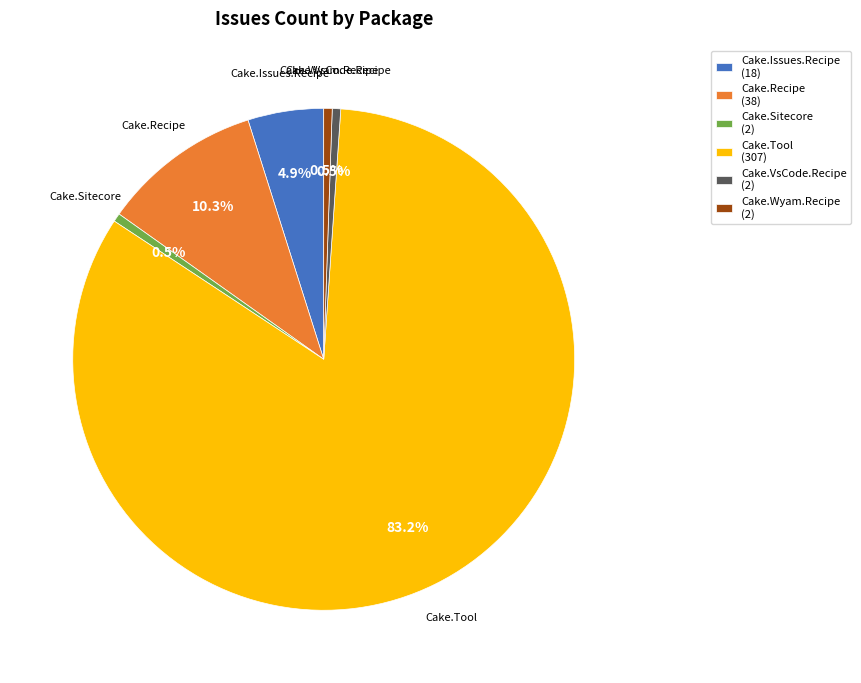

To the nearest percent, what is the average slice percentage?

17%